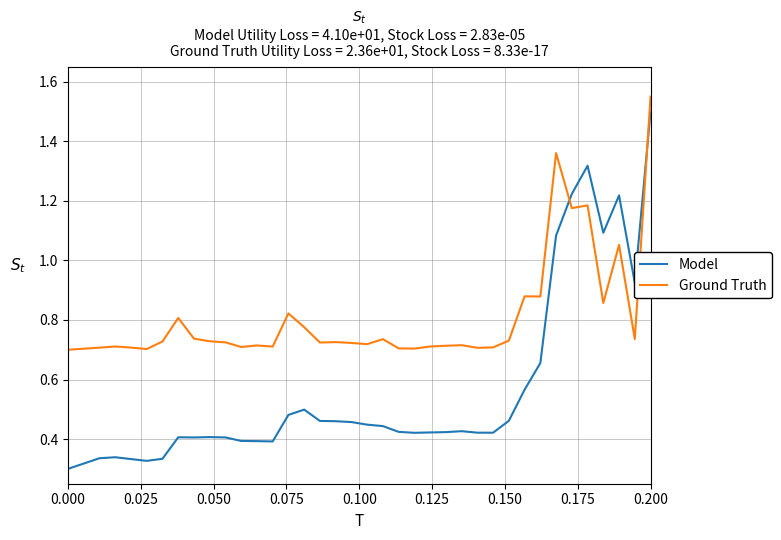

At which category is the sum across all series the highest?

0.200